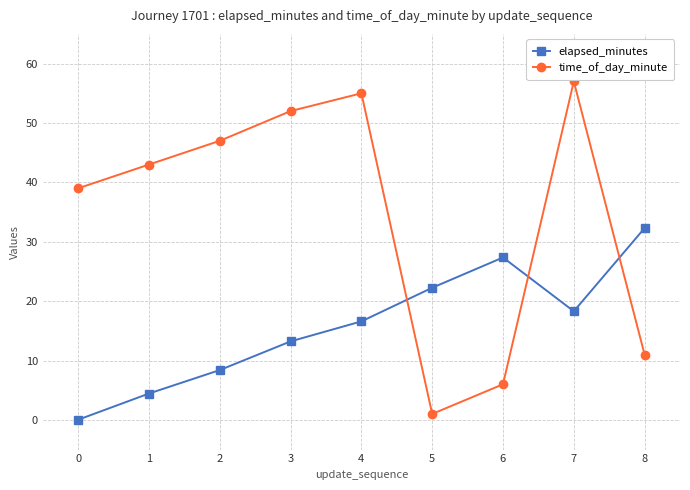

What is the value of the elapsed_minutes point at the 2nd from the left?

4.4